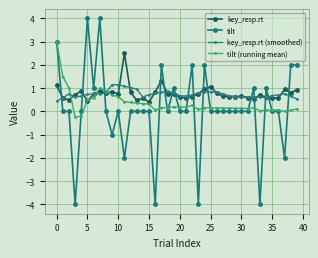

True or false: tilt (running mean) and key_resp.rt (smoothed) intersect in this chart.

True